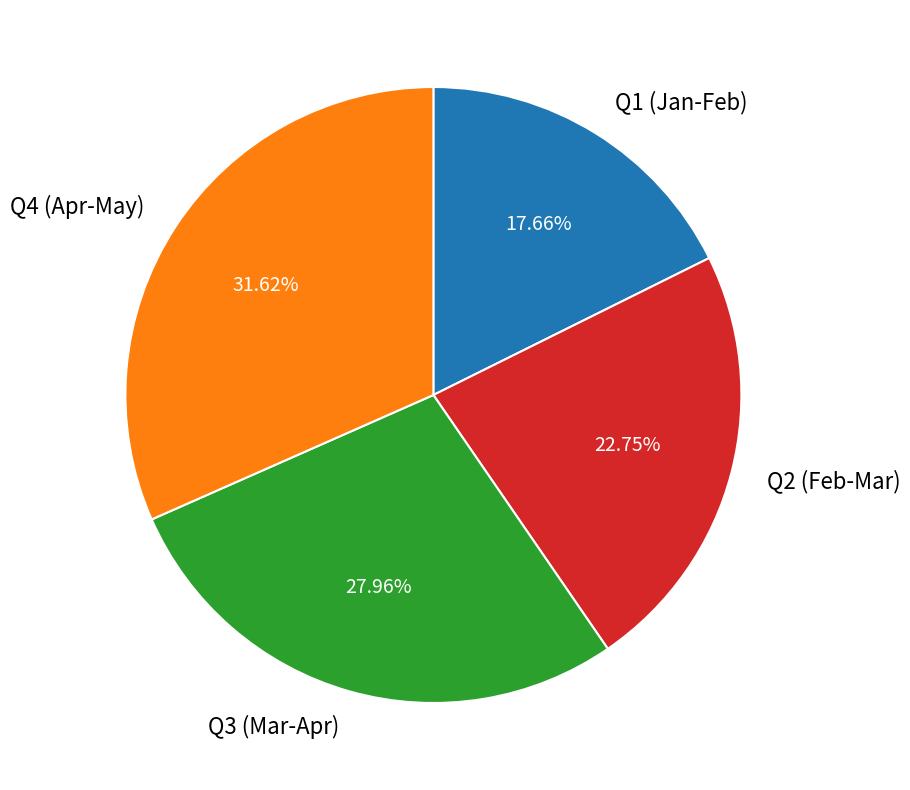

Which has a higher value, Q3 (Mar-Apr) or Q4 (Apr-May)?

Q4 (Apr-May)